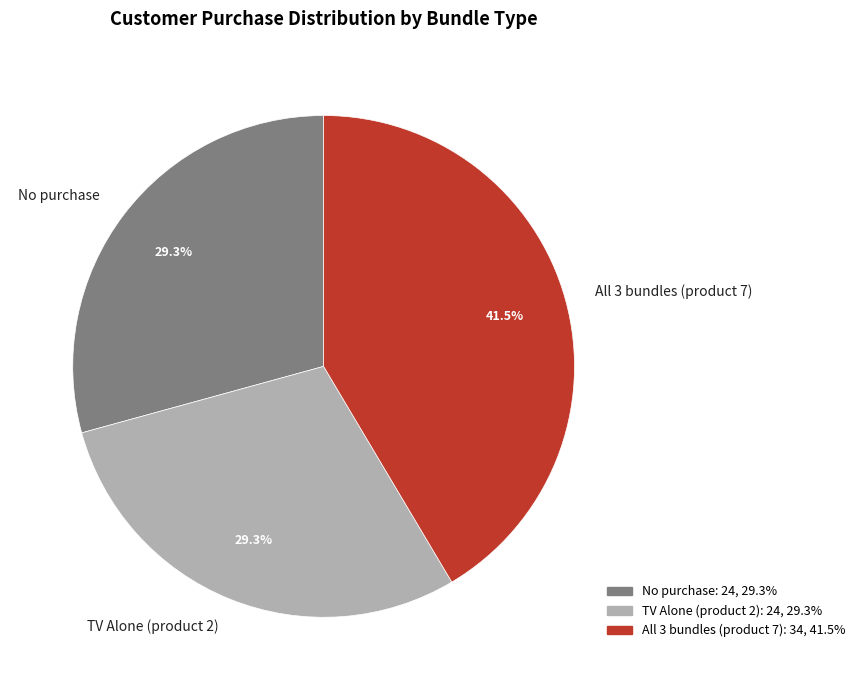

To the nearest percent, what is the difference between the largest and smallest slice percentages?

12%